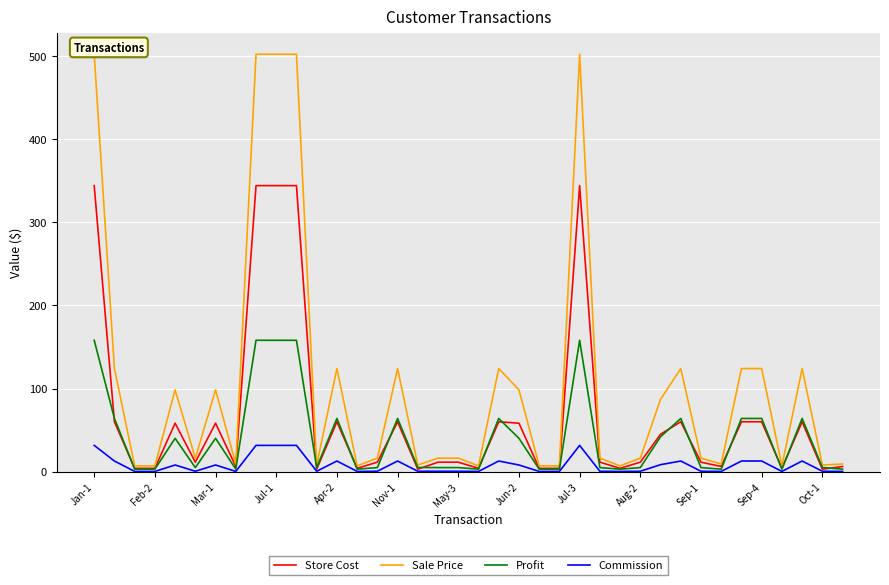

True or false: Store Cost has more than 1 interior local peaks.

True